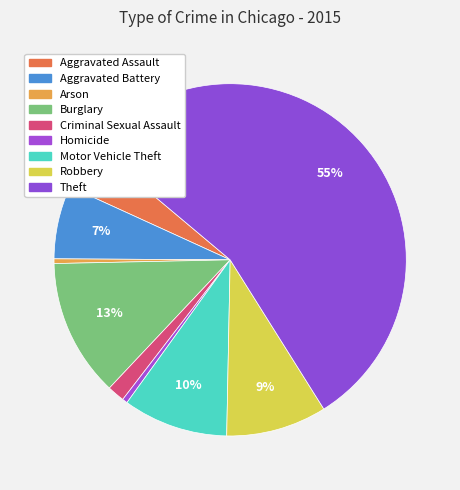

Count the number of slices in the pie.

9